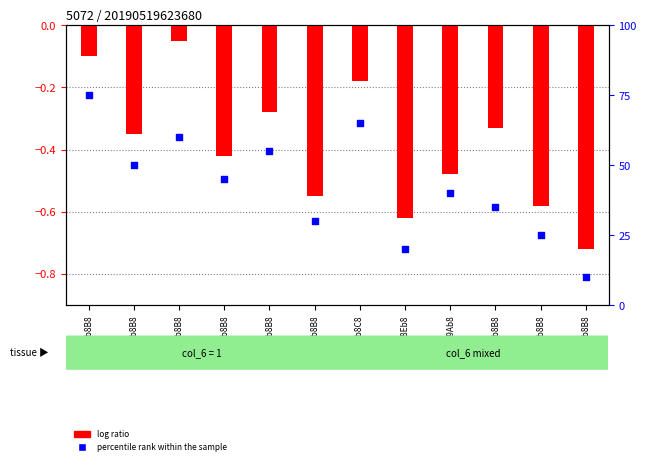

Which series contains the lowest Y value?

log ratio